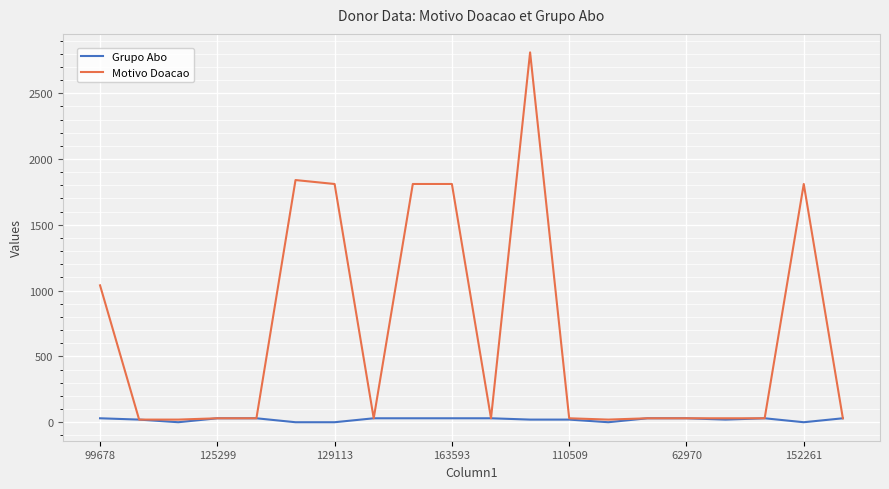

Which series has the largest total across all categories?

Motivo Doacao